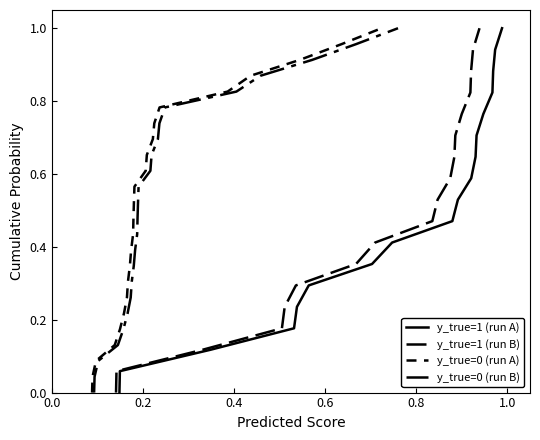

At how many categories does at least one series exceed 0?

40